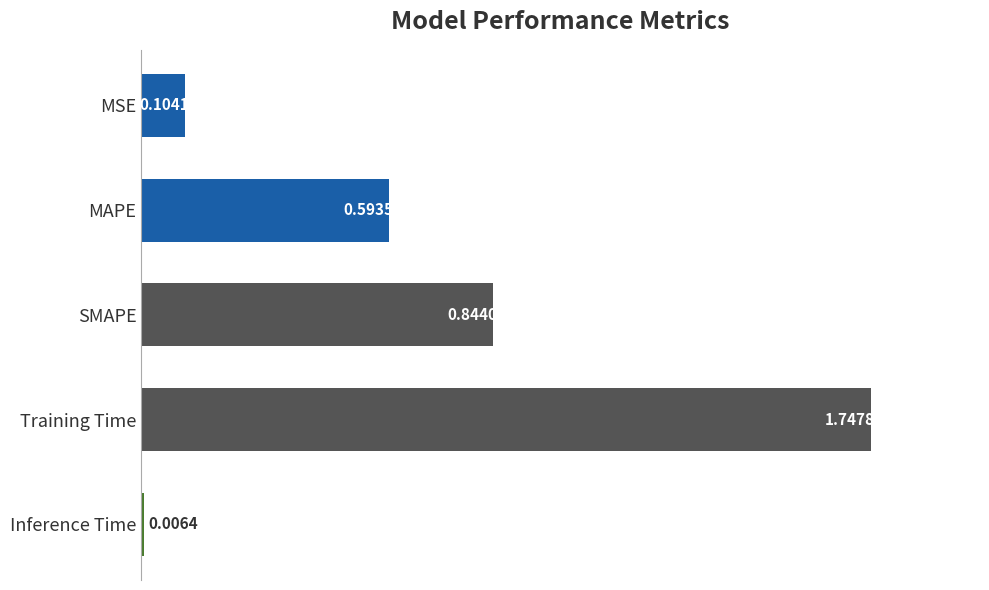

Rank the categories by value from highest to lowest.

Training Time, SMAPE, MAPE, MSE, Inference Time